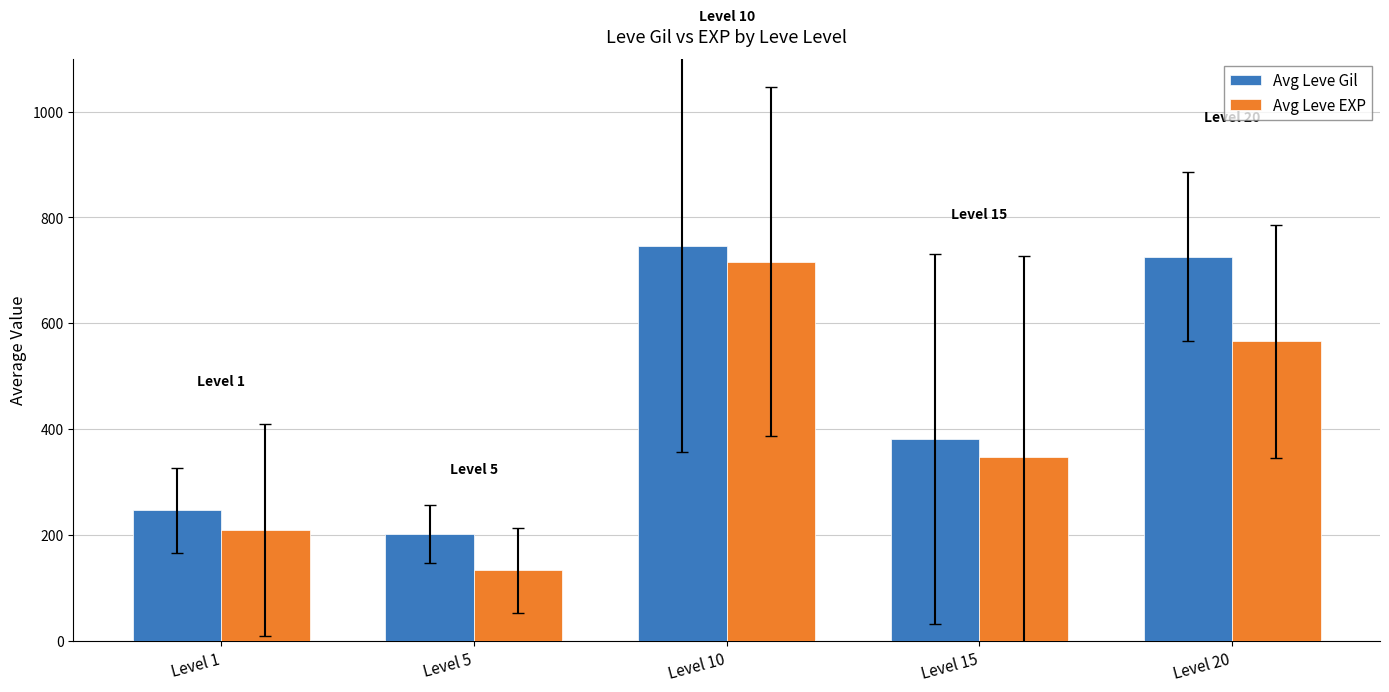

Reading left to right, what are all the values shown in this chart?

Avg Leve Gil: 246.5	201.7	746.7	381.7	726.0
Avg Leve EXP: 209.2	133.3	716.7	346.7	566.0